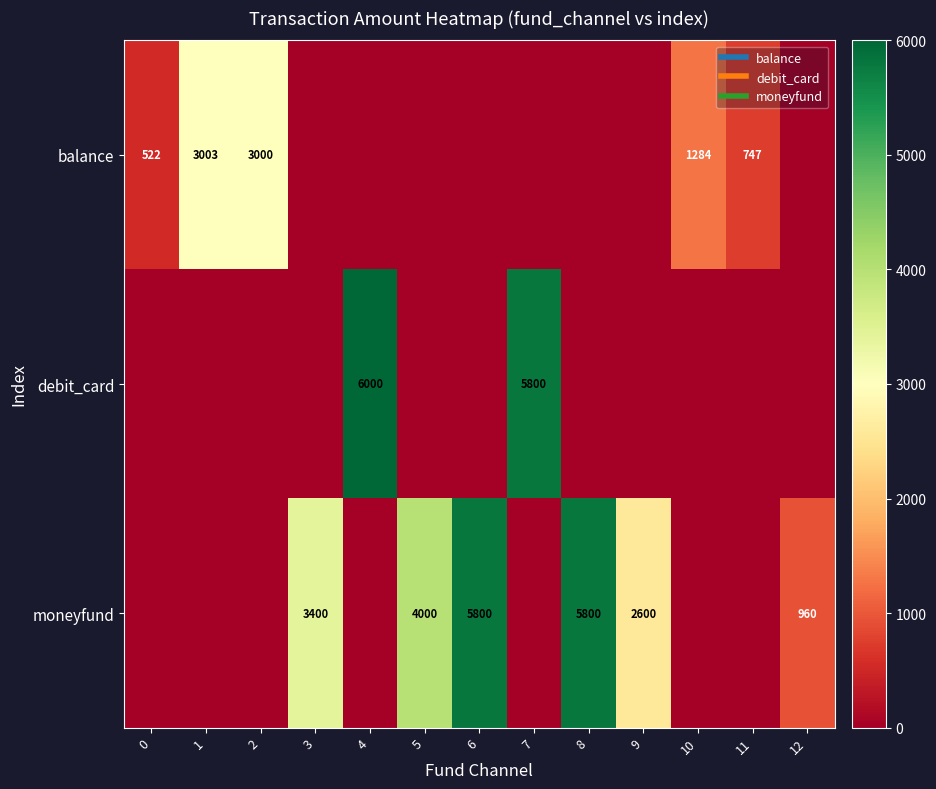

What is the average value of the moneyfund series?

1735